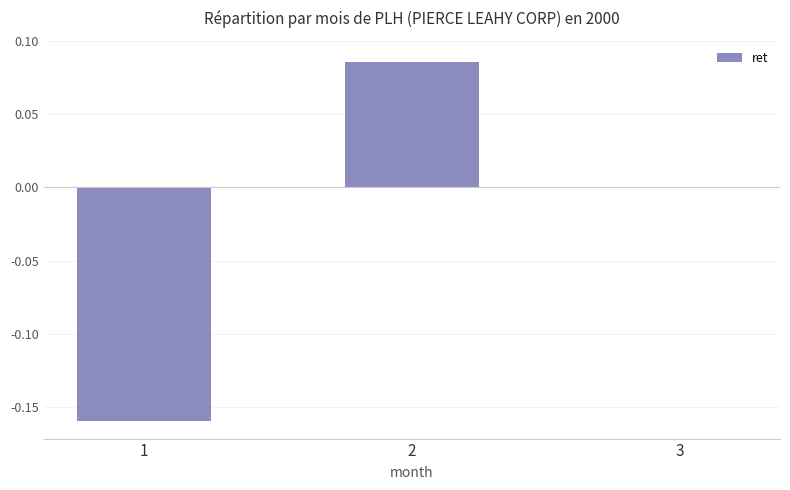

The value at 1 is -0.3. True or false?

False